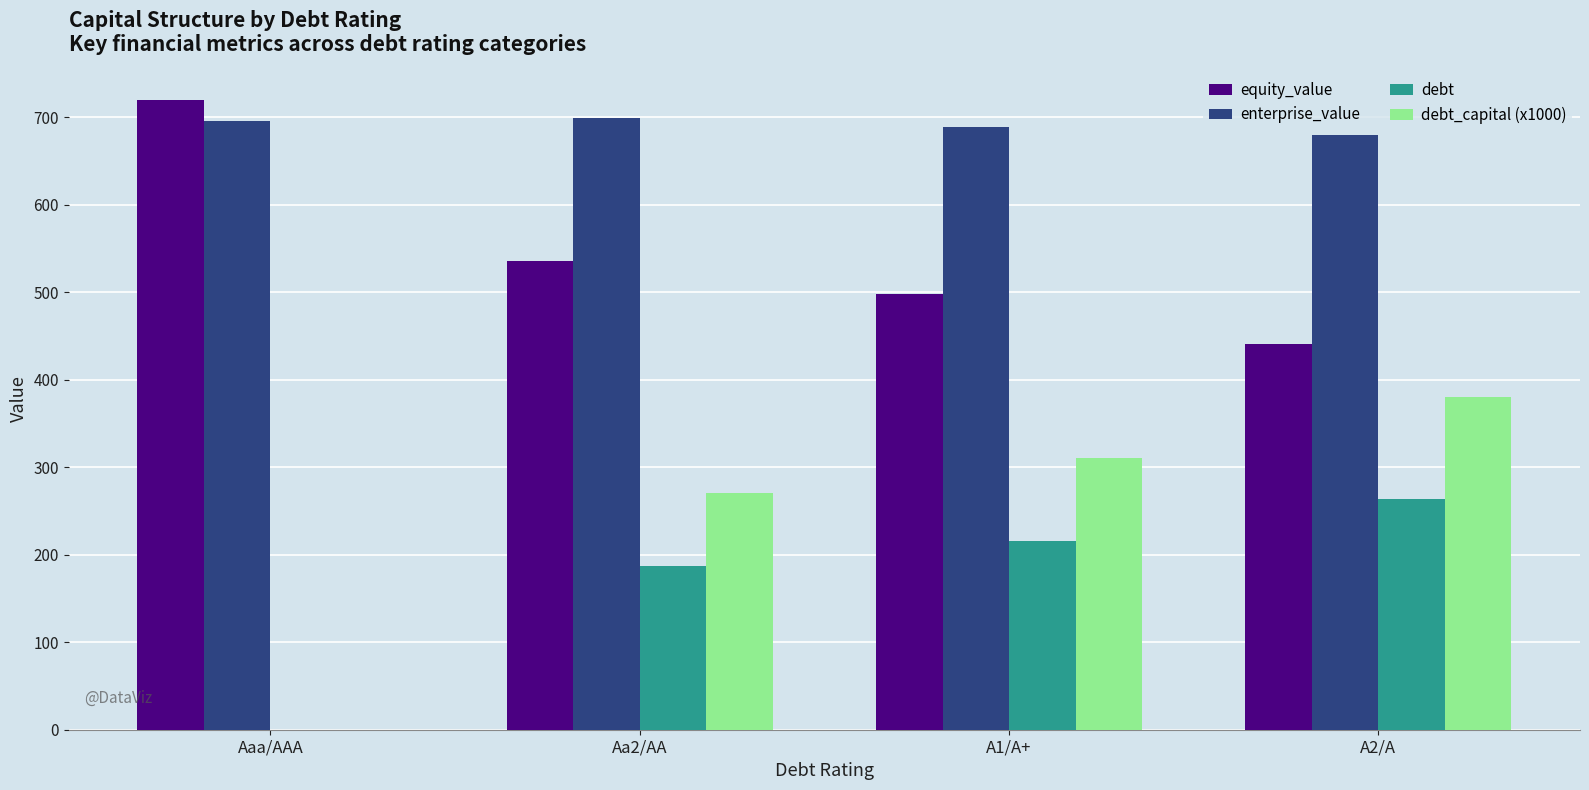

Between Aaa/AAA and A2/A, which series saw the biggest shift?

debt_capital (x1000)